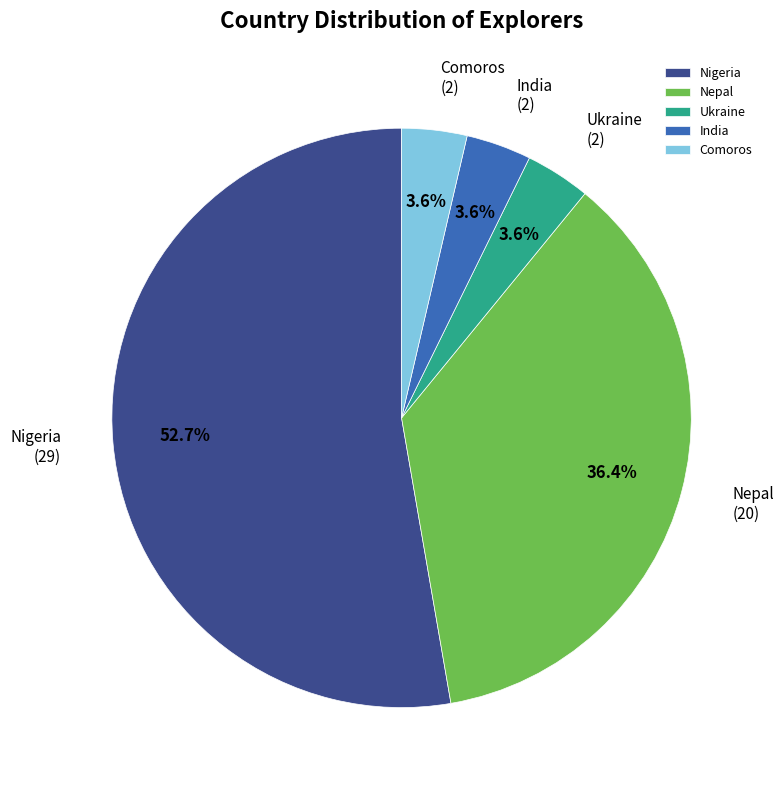

Between India and Nepal, which is larger?

Nepal